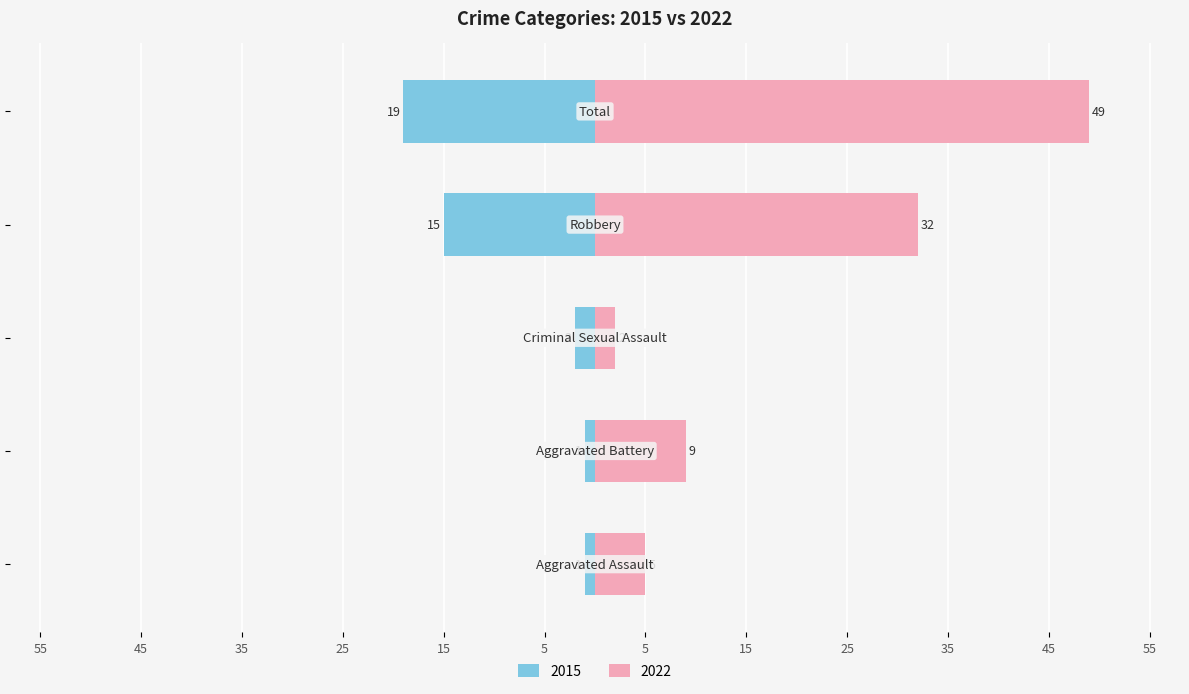

Are the bars grouped side by side (vs. stacked)?

Yes